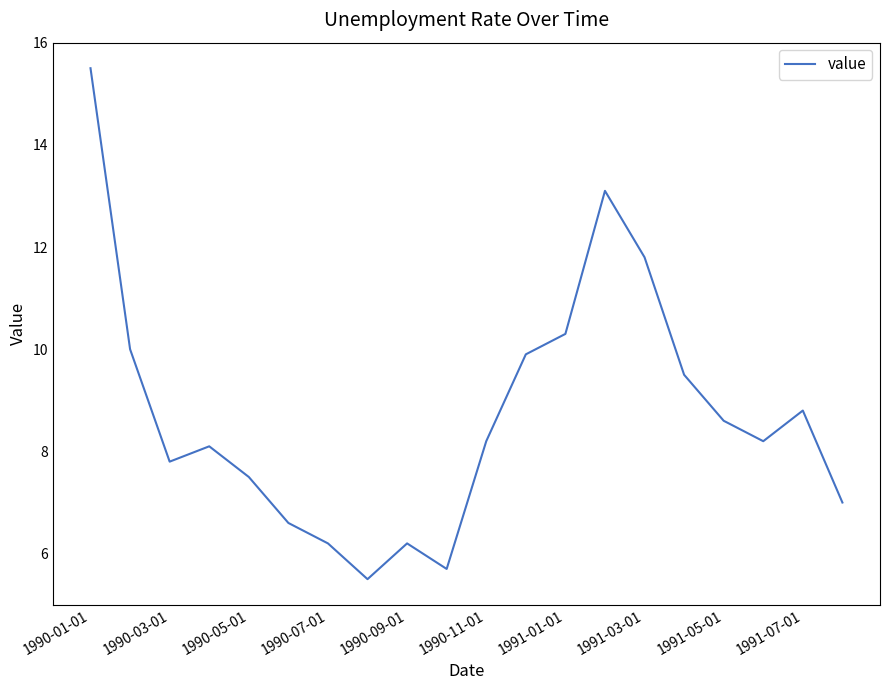

What is the sum of all values?

174.5